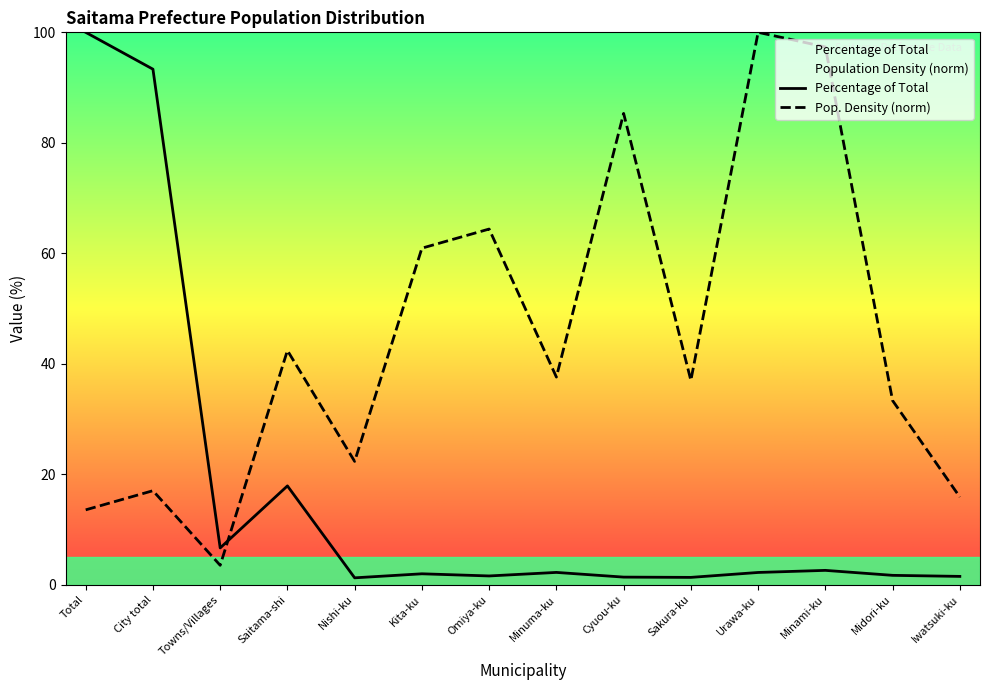

At which label does Percentage of Total first exceed 2?

Total